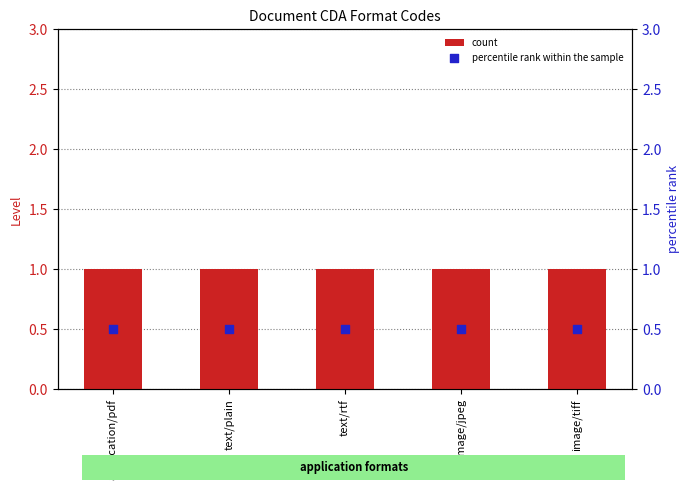

Is the value of count at image/jpeg greater than the value of percentile rank within the sample at application/pdf?

Yes